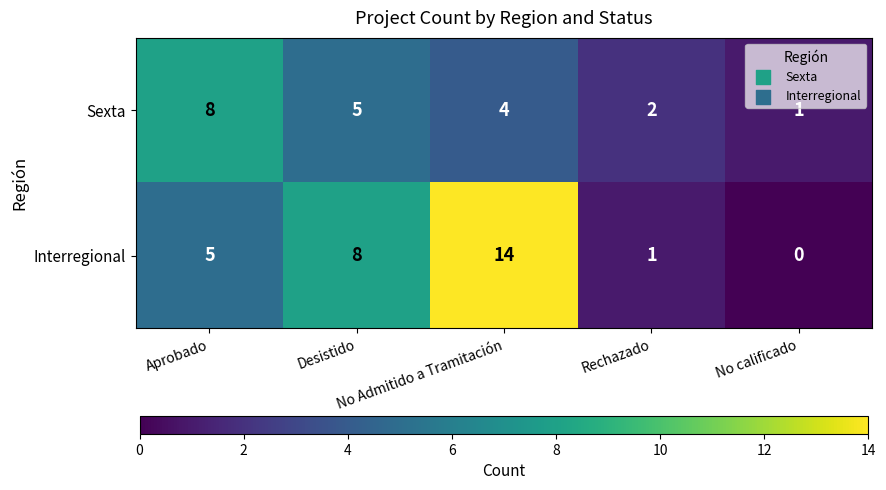

Which series has the largest total across all categories?

Interregional